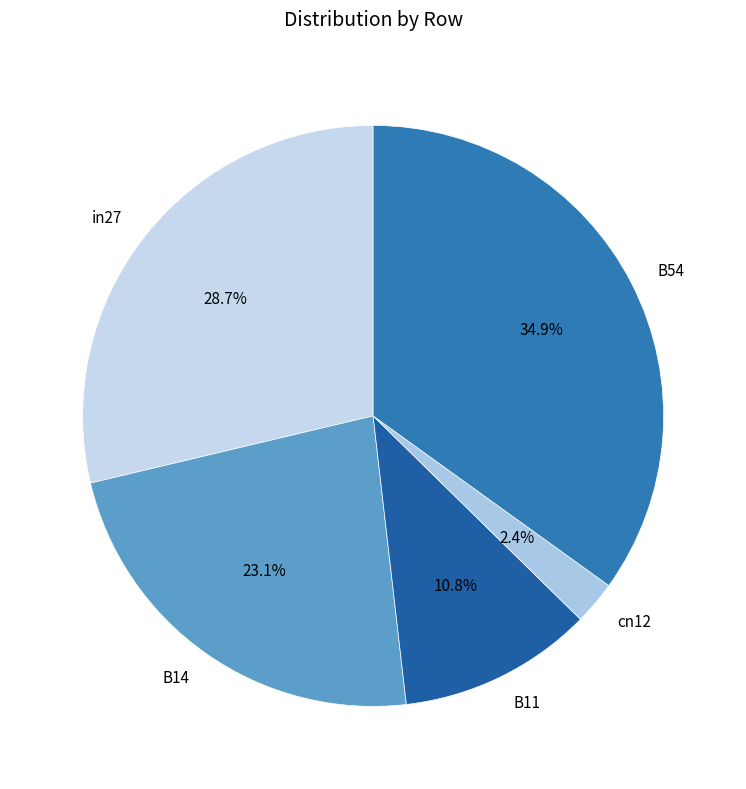

How many segments does this pie chart have?

5